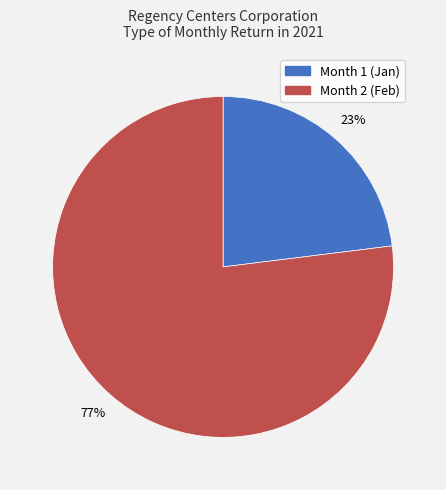

Is there any slice that represents more than half of the pie?

Yes